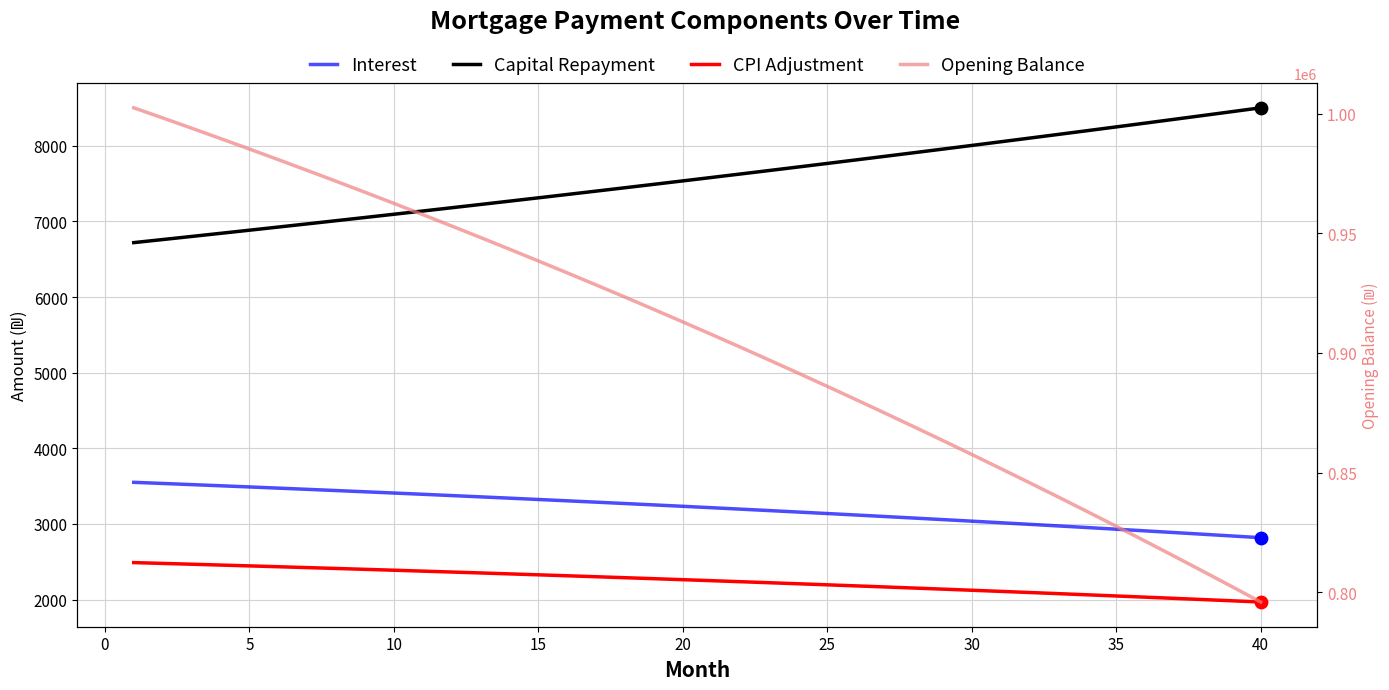

What are all the series names shown in the legend?

Interest, Capital Repayment, CPI Adjustment, Opening Balance